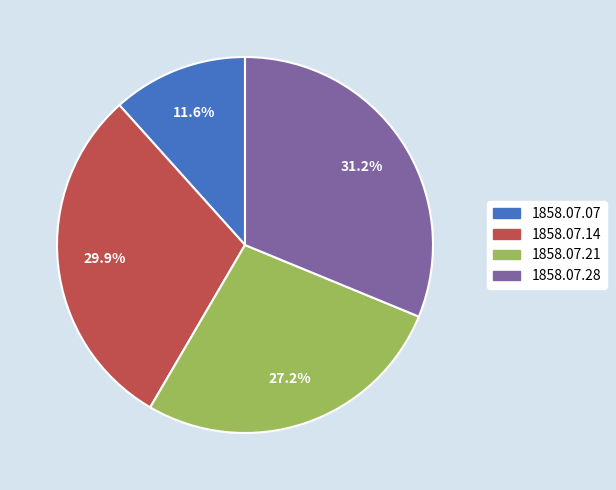

How many slices are in this pie chart?

4